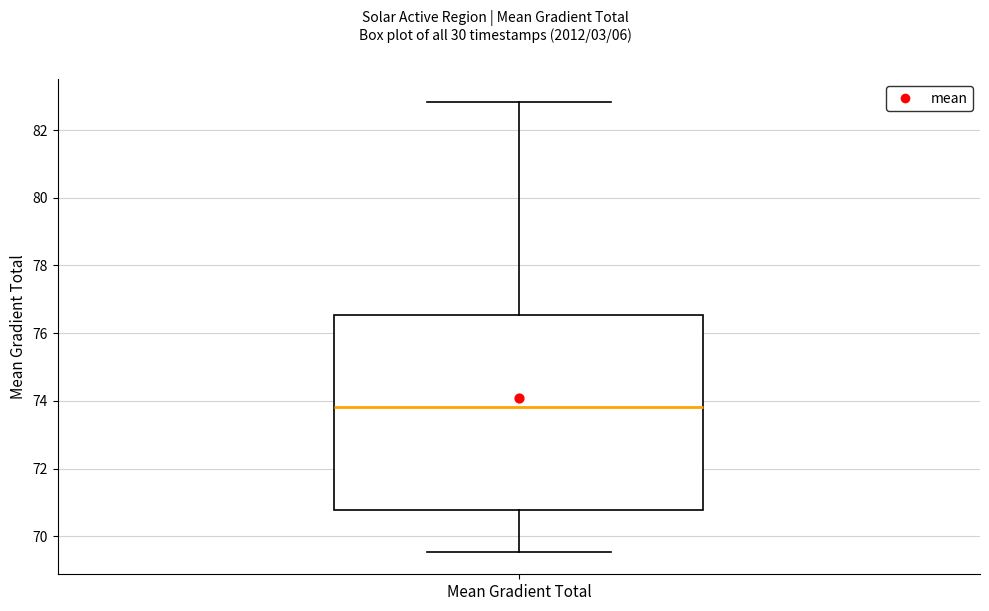

Where is the upper edge of the box for Mean Gradient Total on the y-axis? The values are not printed on the chart, so give them approximately, as read against the axis.

76.6